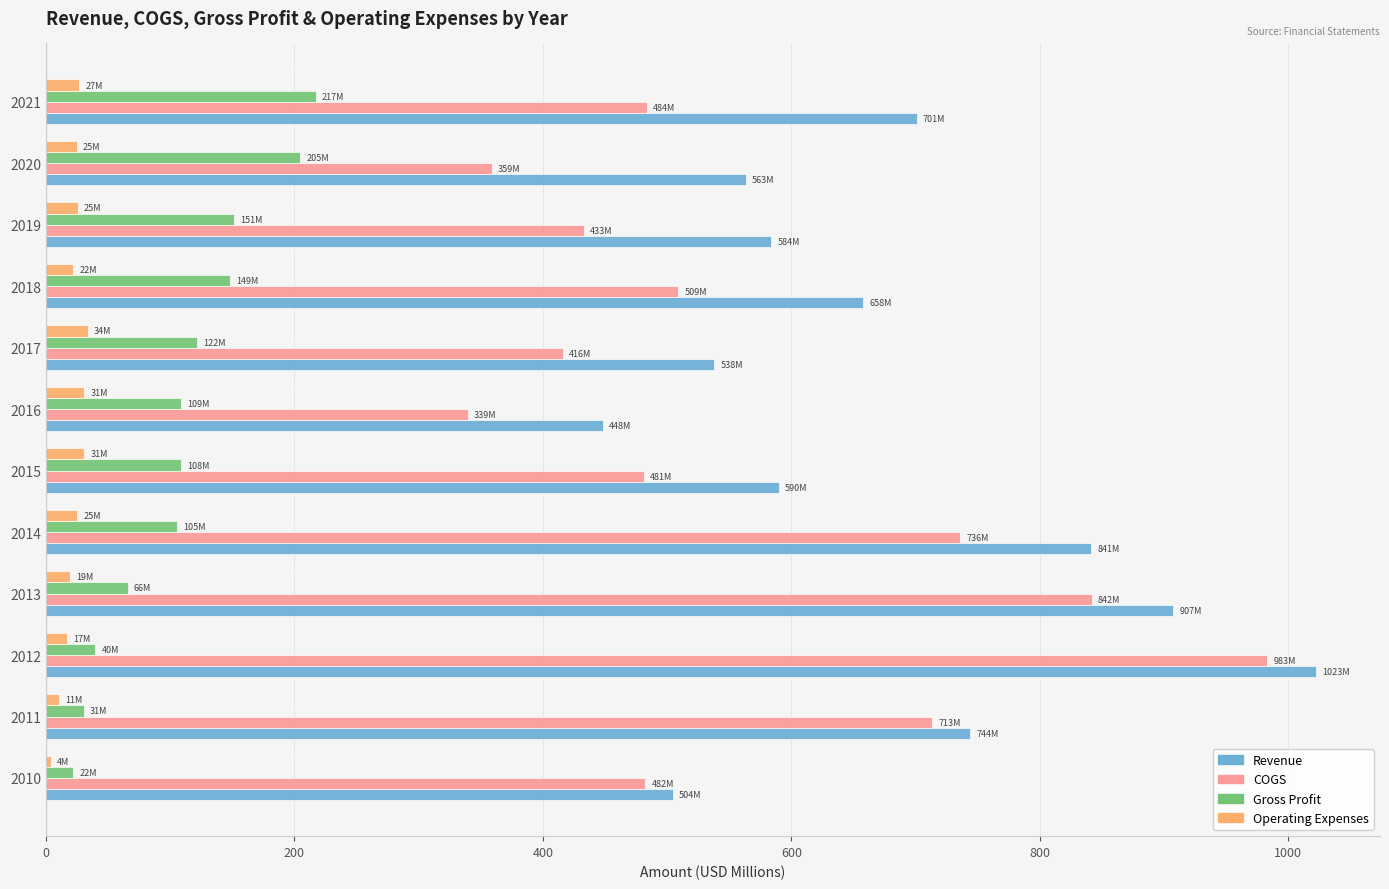

Rank the series at 2017 from lowest to highest value.

Operating Expenses, Gross Profit, COGS, Revenue